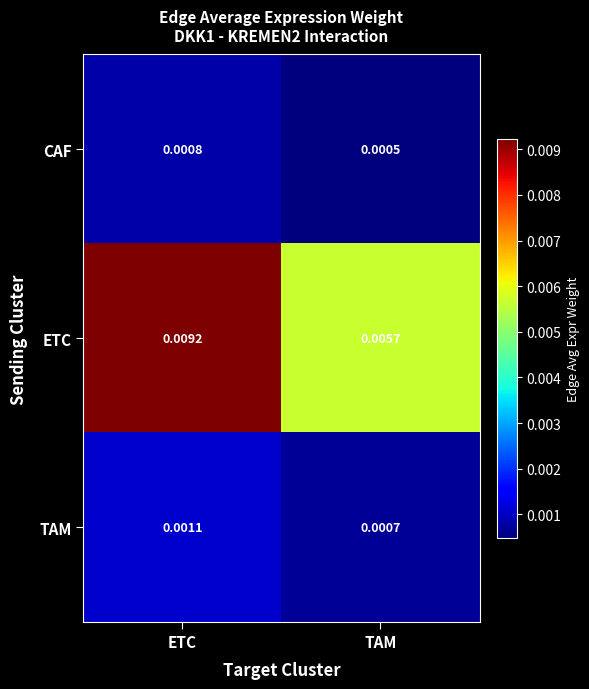

Between ETC and TAM, which series saw the biggest shift?

ETC